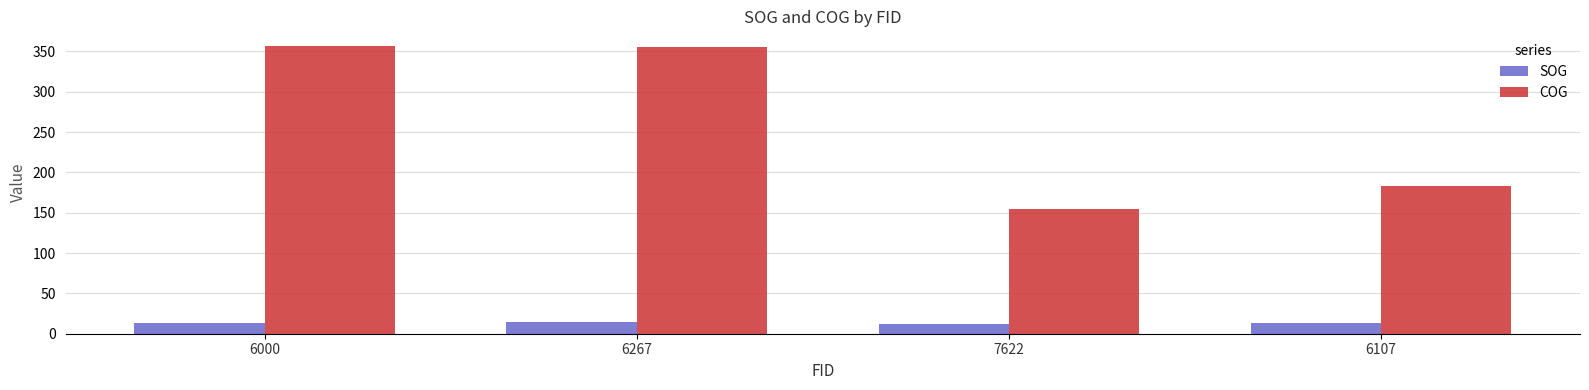

What is the difference between the maximum and second lowest values in the SOG series?

0.9